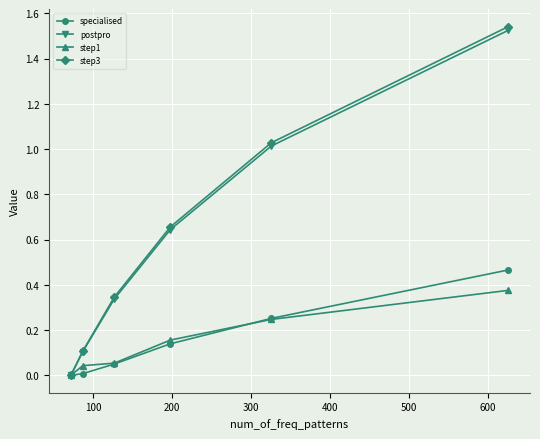

What is the sum of all specialised values?

0.9